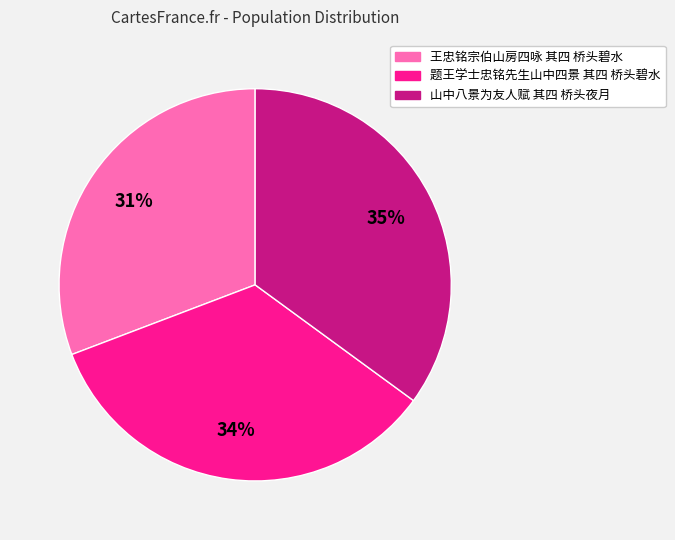

Which slice is the smallest?

王忠铭宗伯山房四咏 其四 桥头碧水